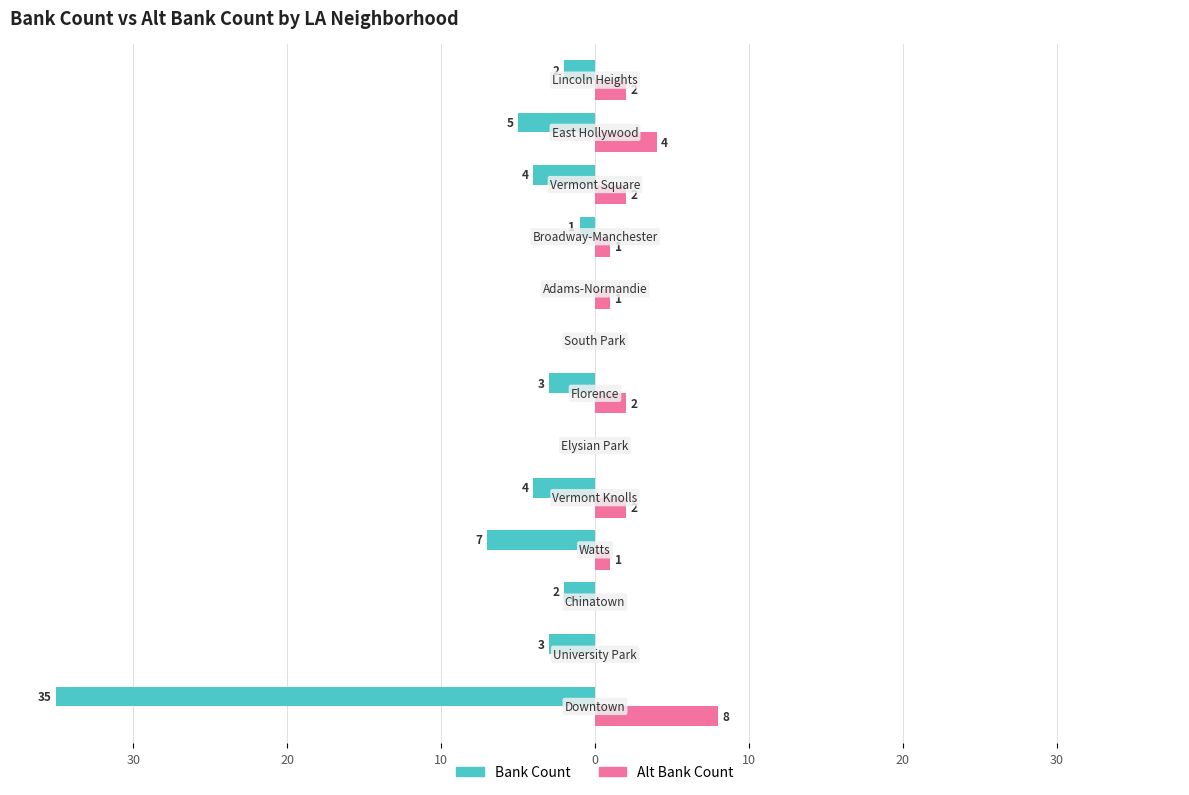

What are all the series names shown in the legend?

Bank Count, Alt Bank Count